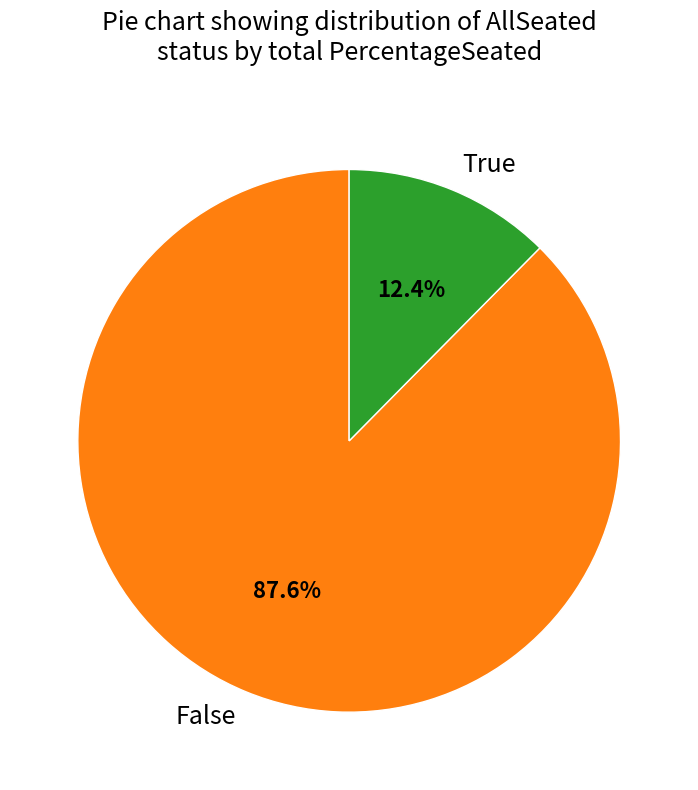

Which category has the biggest portion of the pie?

False